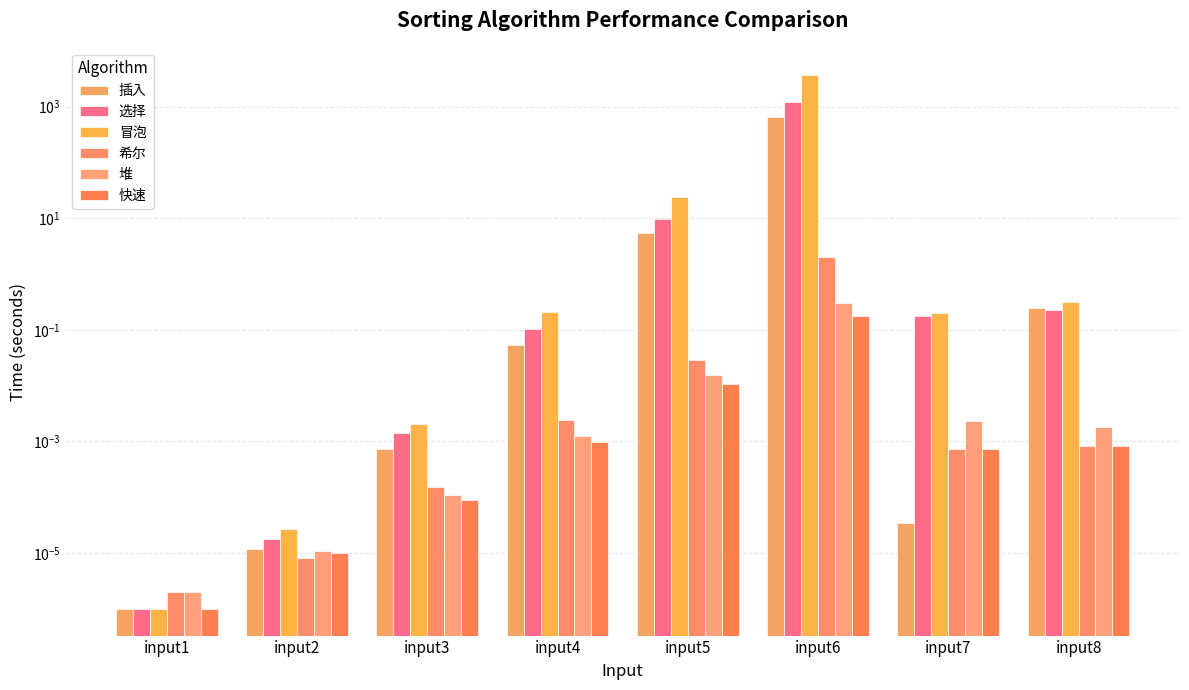

What is the difference between the second highest and minimum values in the 插入 series?

5.4